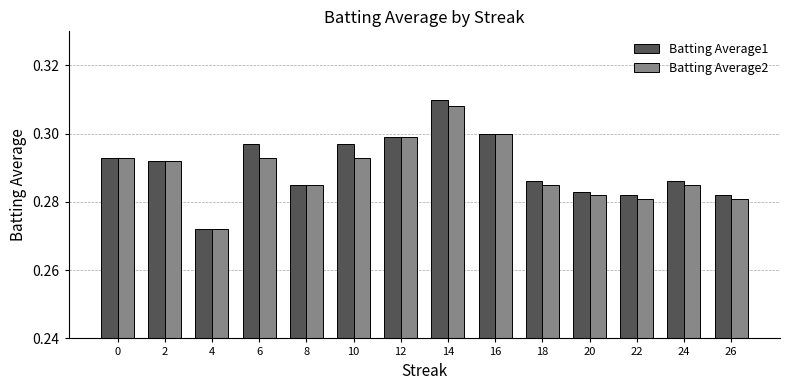

Between 4 and 10, which series saw the biggest shift?

Batting Average1